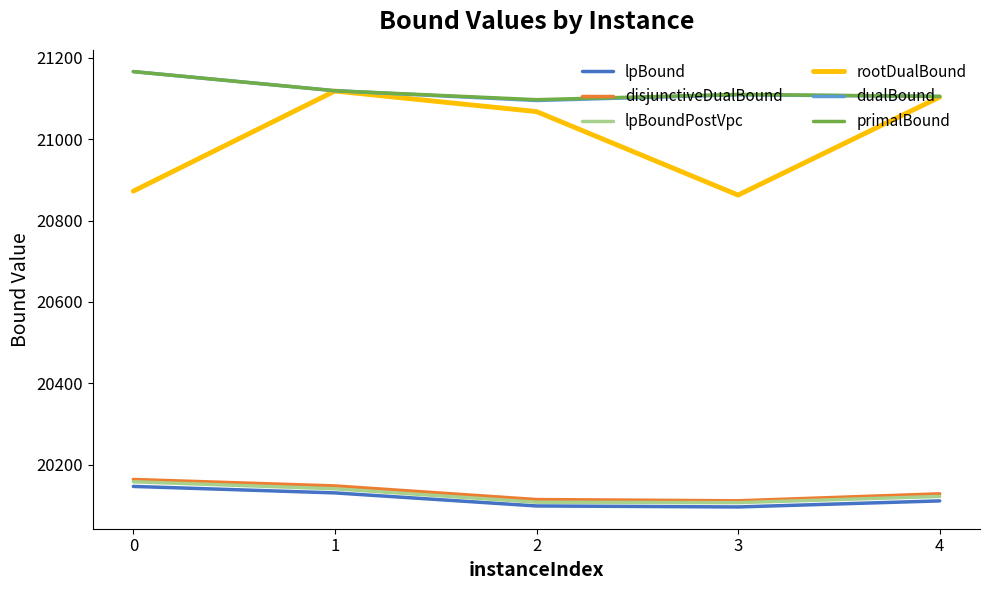

At which label is dualBound closest to 21130?

1